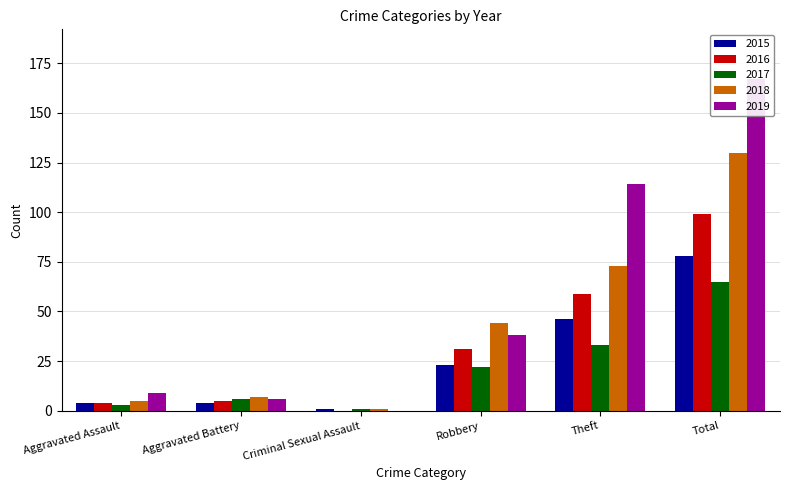

At which label is 2015 closest to 39?

Theft